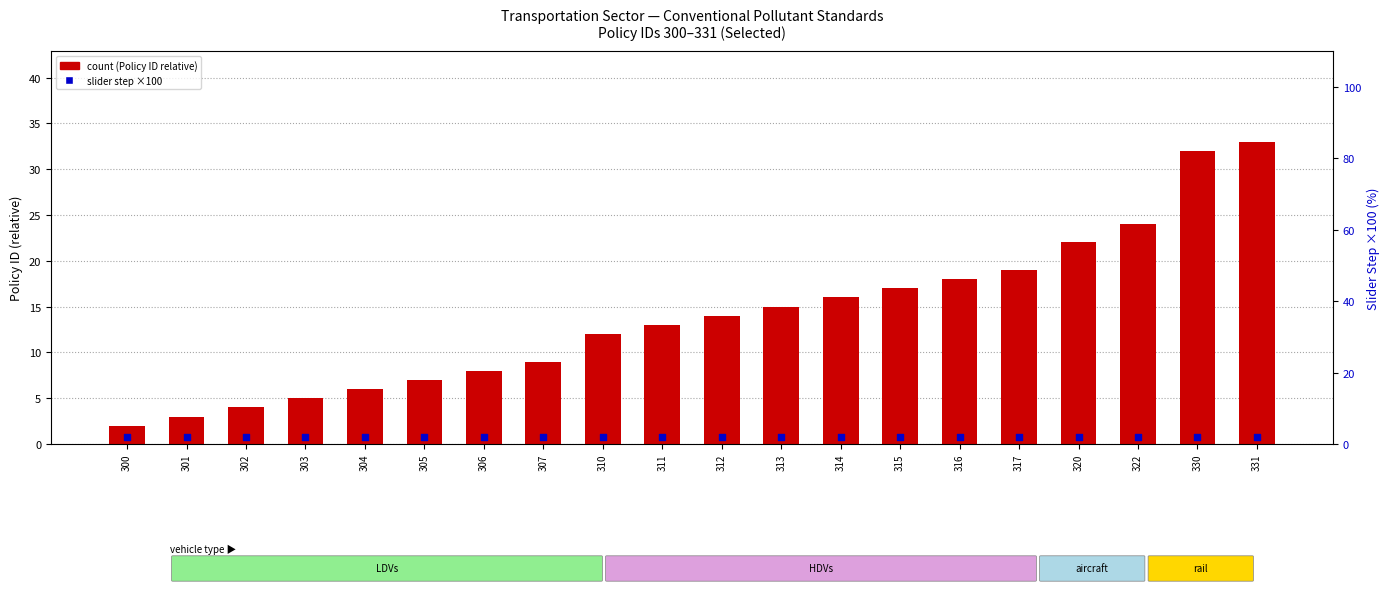

What are all the series names shown in the legend?

count, slider step (×100)